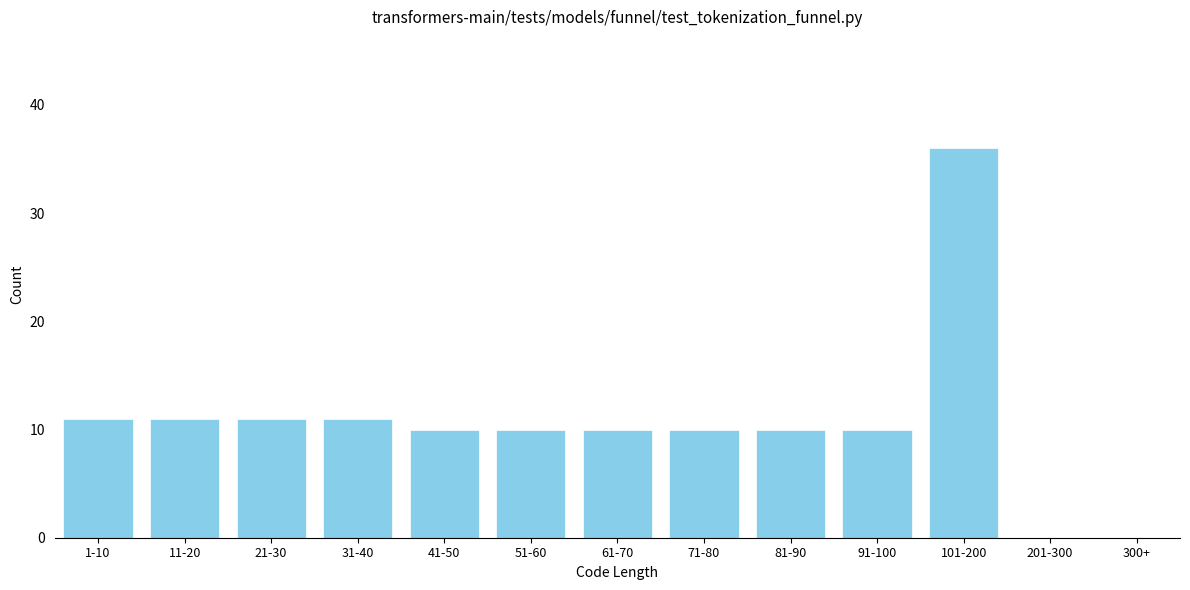

Reading left to right, extract all data points from this chart.

1-10=11	11-20=11	21-30=11	31-40=11	41-50=10	51-60=10	61-70=10	71-80=10	81-90=10	91-100=10	101-200=36	201-300=0	300+=0